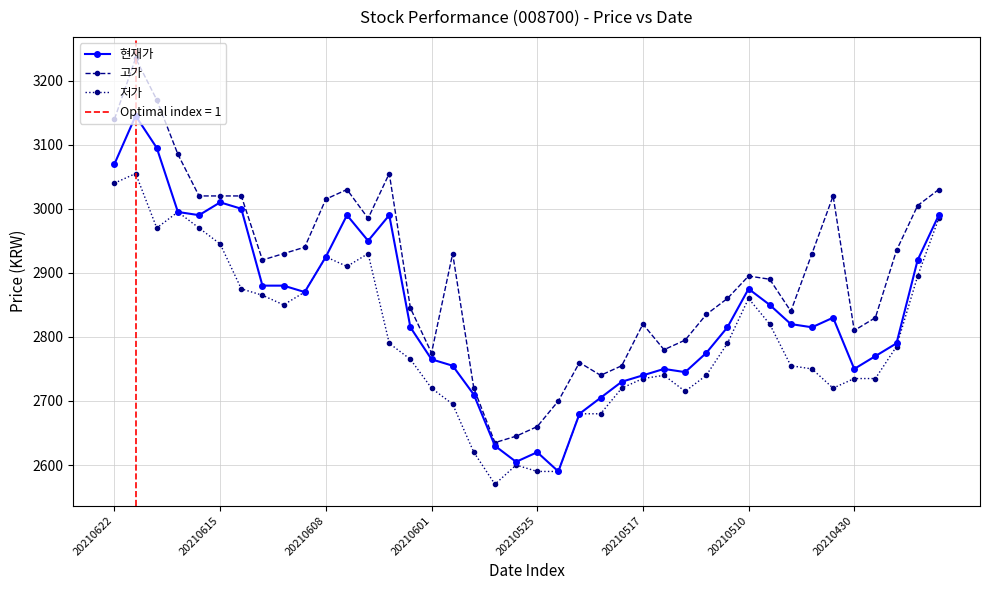

True or false: 고가 has more than 0 points higher than both neighbors.

True